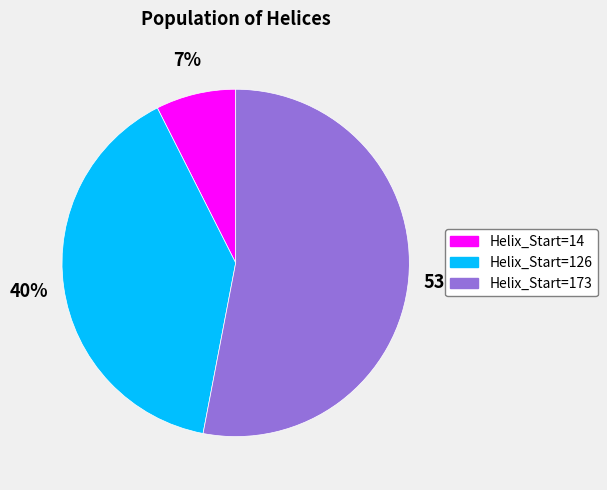

What percentage is the Helix_Start=173 slice, to the nearest percent?

53%